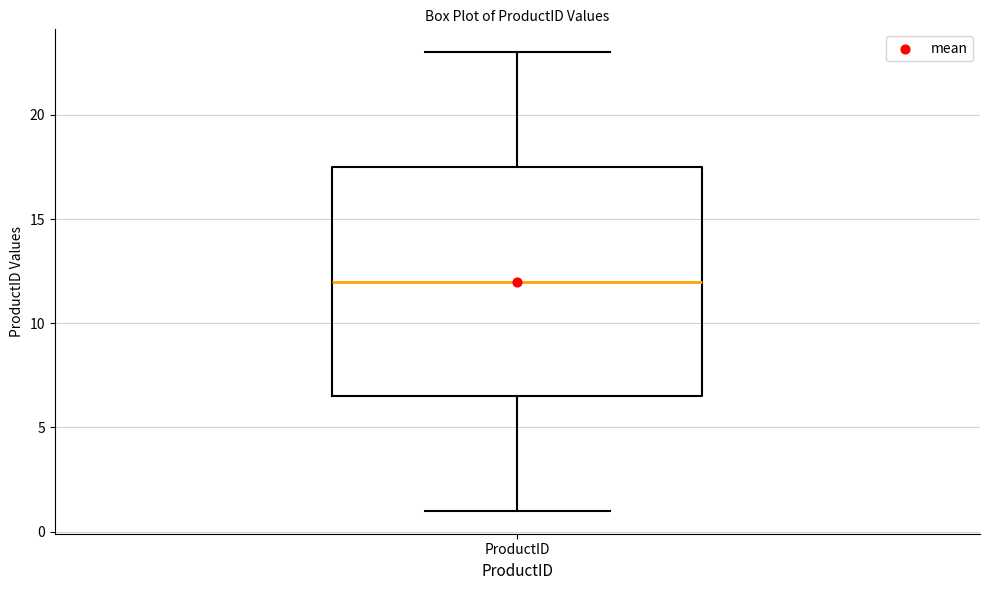

Where does the median line of the box for ProductID sit on the y-axis? The values are not printed on the chart, so give them approximately, as read against the axis.

12.0